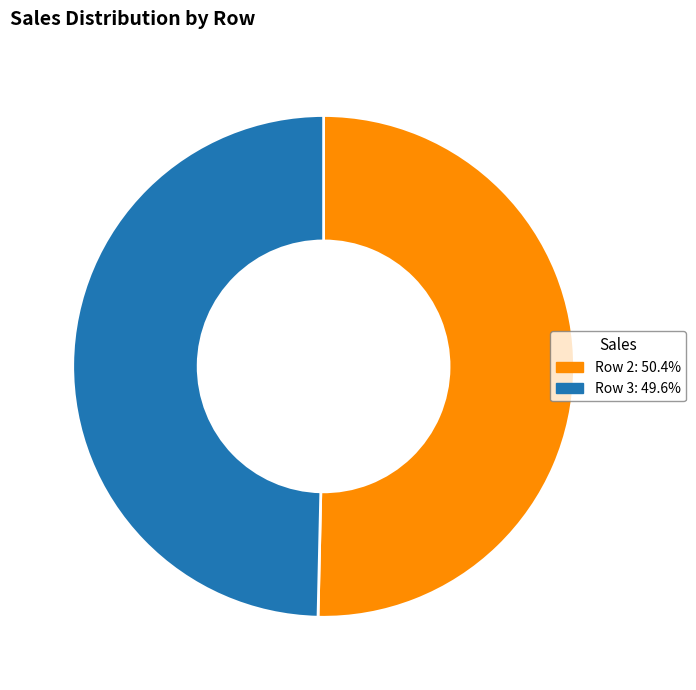

Is there any slice that represents more than half of the pie?

Yes